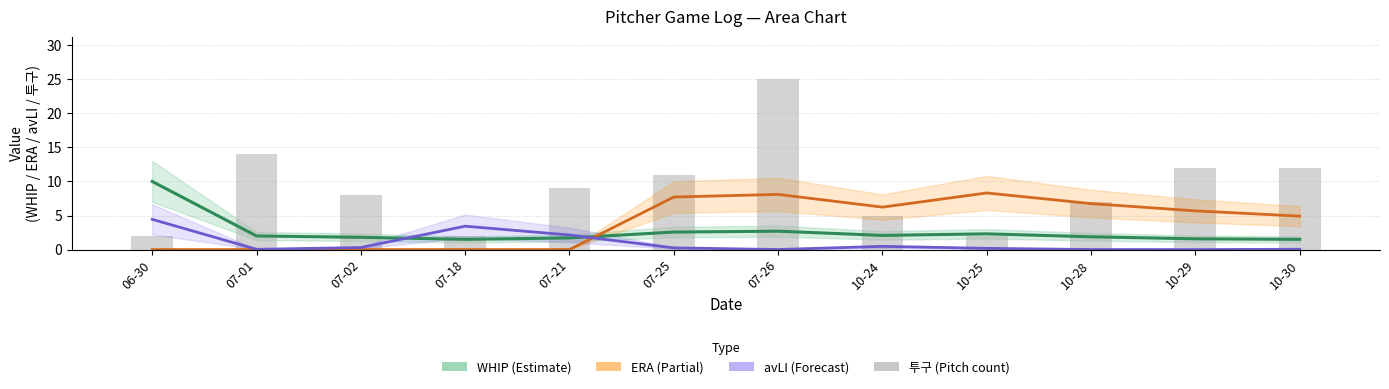

Rank the series at 10-24 from highest to lowest value.

ERA, 투구 (pitch count), WHIP, avLI